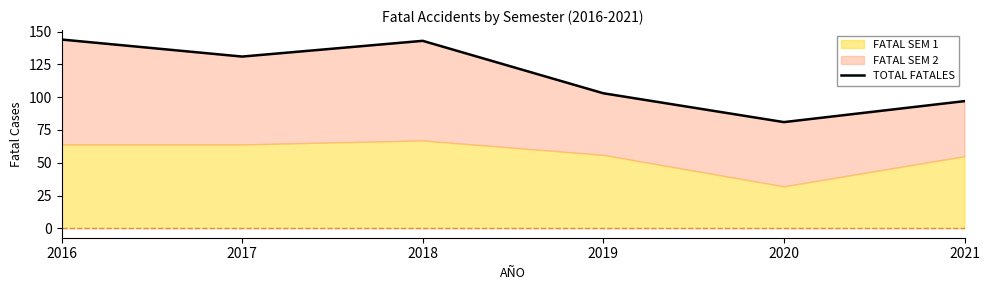

At which category does the chart reach its minimum across all series?

2020